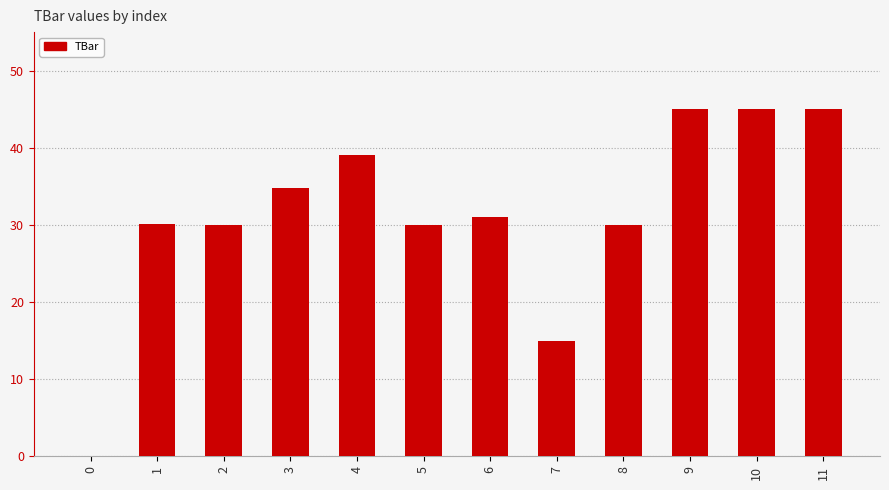

At which label does the data first exceed 31?

3